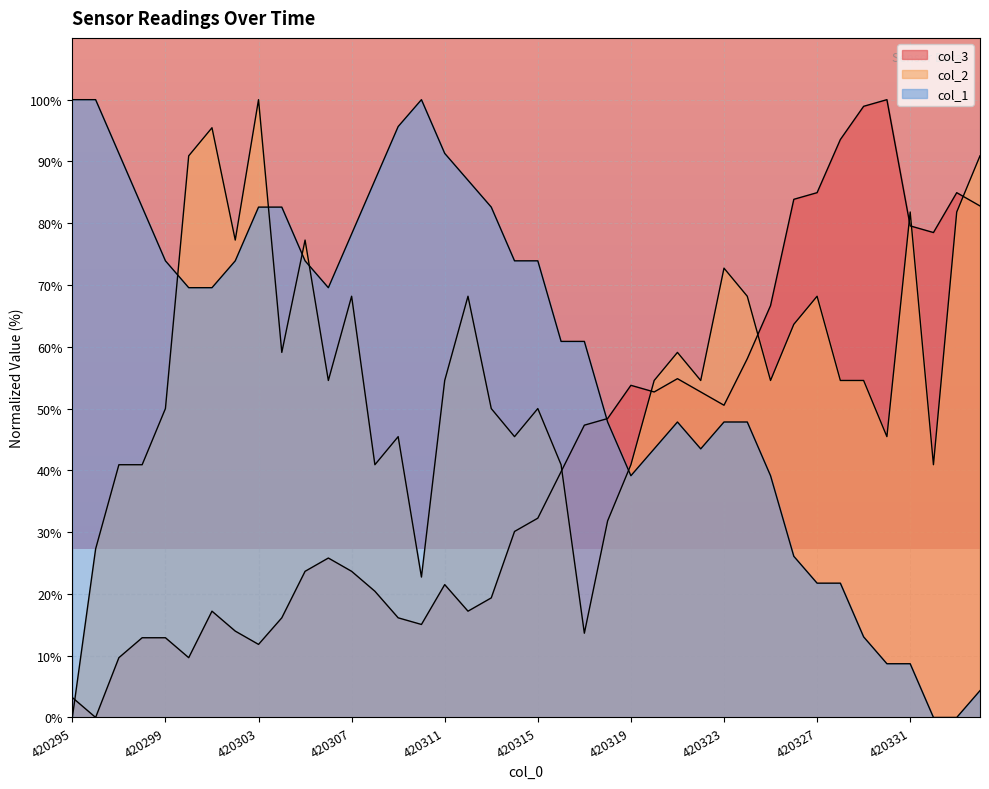

What is the value of the col_3 point at the 17th from the left?

21.5